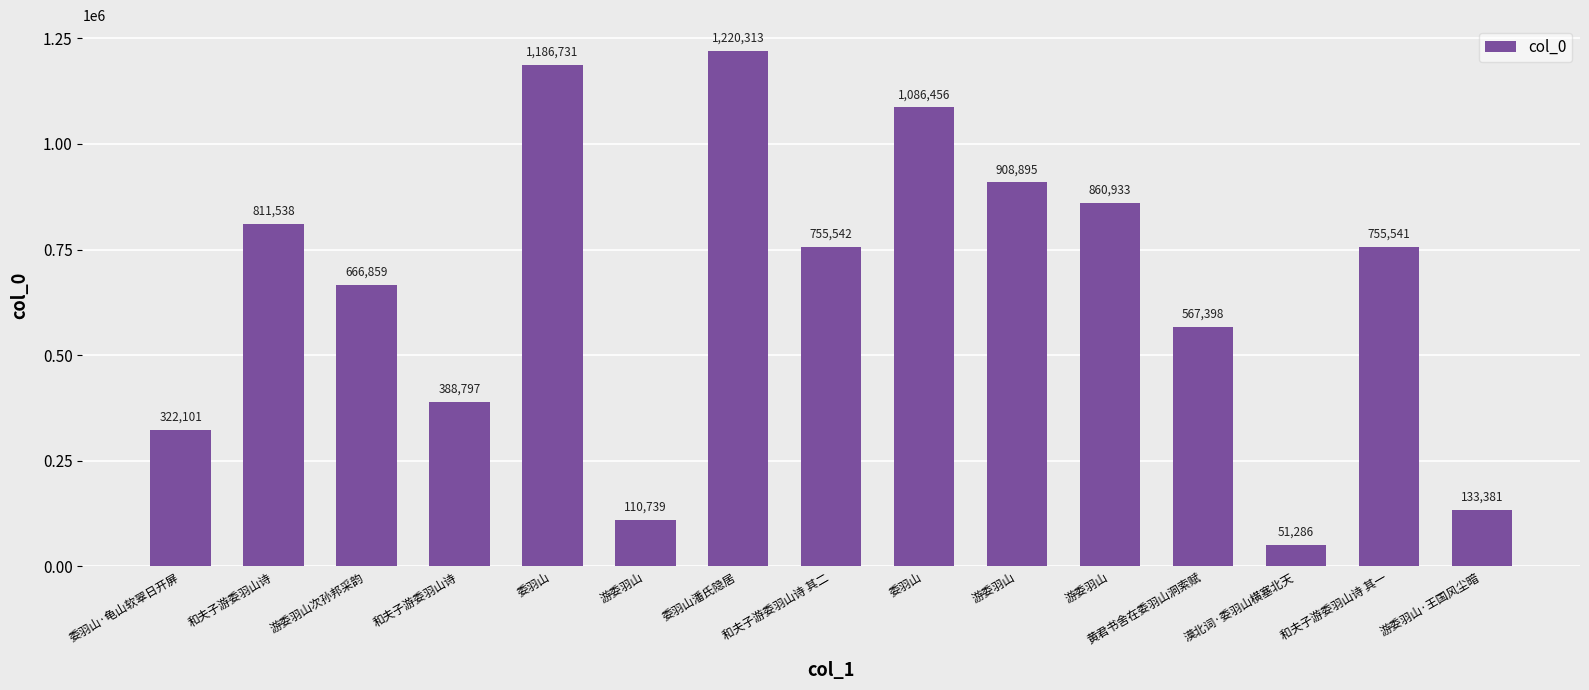

How many values are below 755541?

7